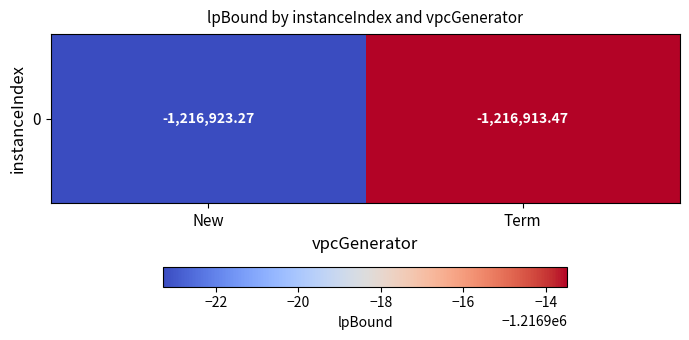

Reading left to right, what are all the values shown in this chart?

New=-1216923.3	Term=-1216913.5